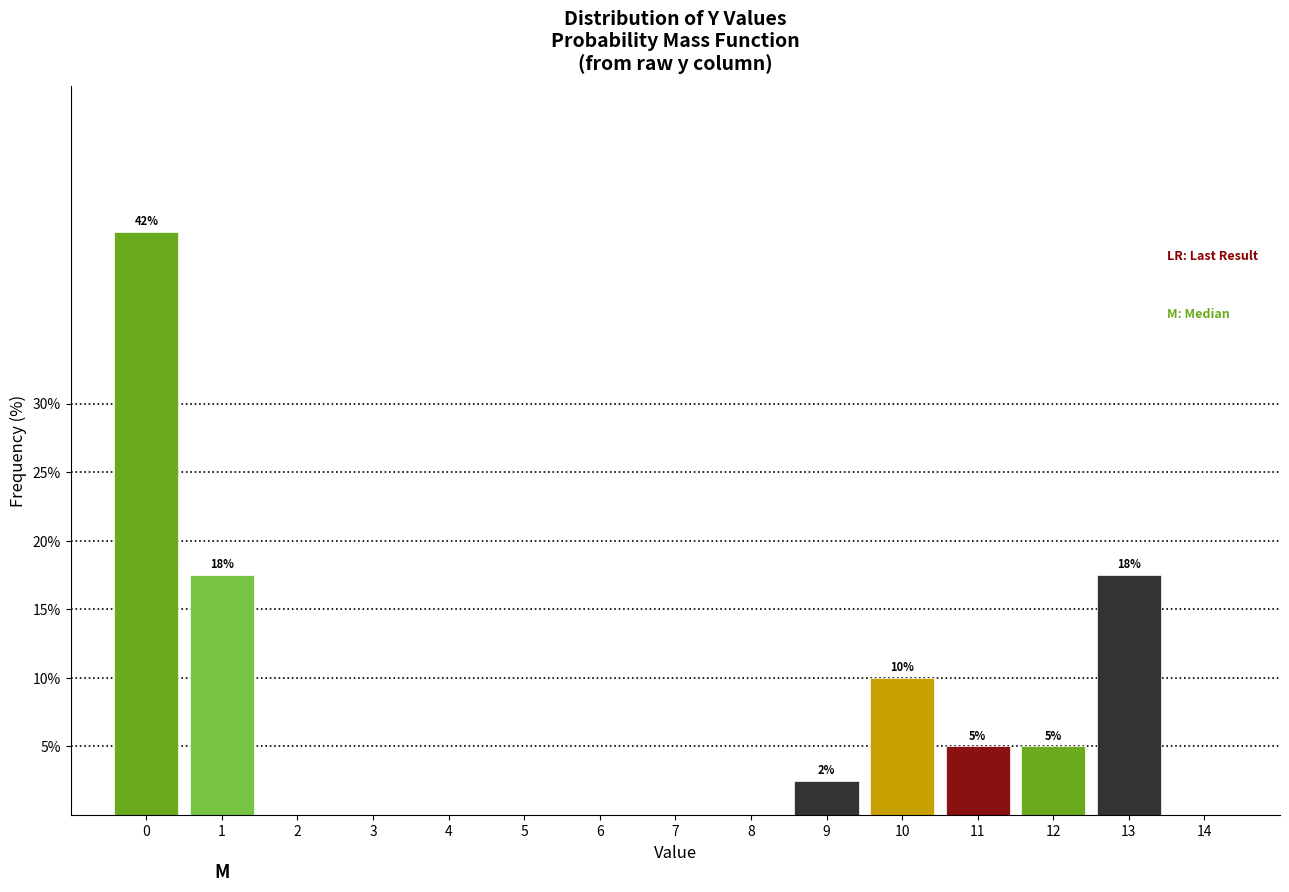

Reading left to right, extract all data points from this chart.

0=42.5	1=17.5	2=0.0	3=0.0	4=0.0	5=0.0	6=0.0	7=0.0	8=0.0	9=2.5	10=10.0	11=5.0	12=5.0	13=17.5	14=0.0